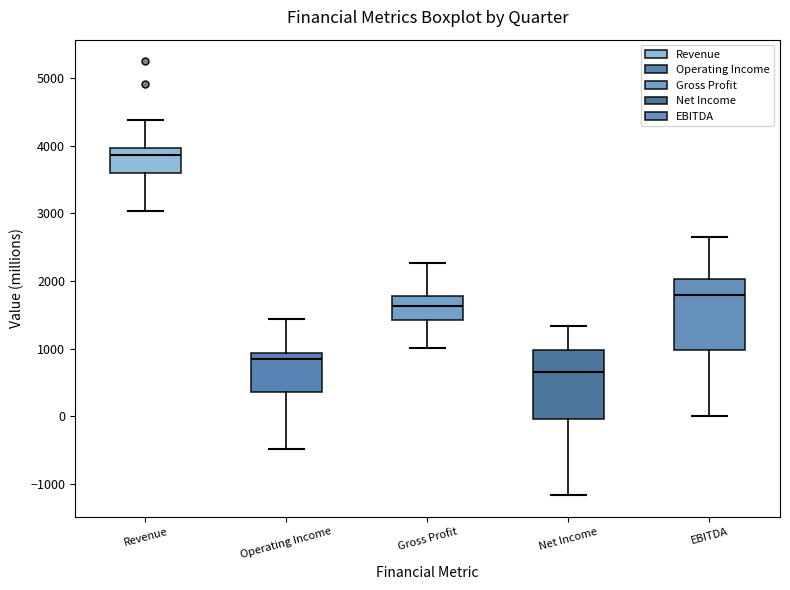

Reading left to right, read every box against the y-axis: the position of its median line, the range the box covers, and the ends of its whiskers. The values are not printed on the chart, so give them approximately, as read against the axis.

Revenue: median 3900, box 3600 to 4000, whiskers 3000 to 4400
Operating Income: median 800, box 400 to 900, whiskers -500 to 1400
Gross Profit: median 1600, box 1400 to 1800, whiskers 1000 to 2300
Net Income: median 700, box 0 to 1000, whiskers -1200 to 1300
EBITDA: median 1800, box 1000 to 2000, whiskers 0 to 2700